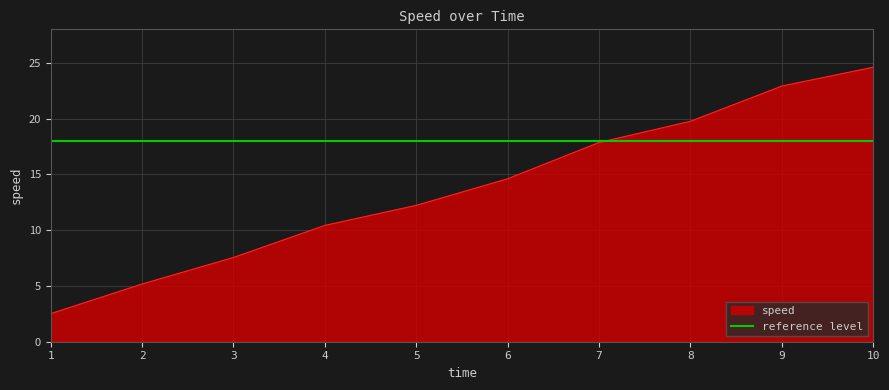

Reading right to left, transcribe all the data shown in this chart.

24.6	22.9	19.8	17.9	14.6	12.2	10.4	7.6	5.2	2.5